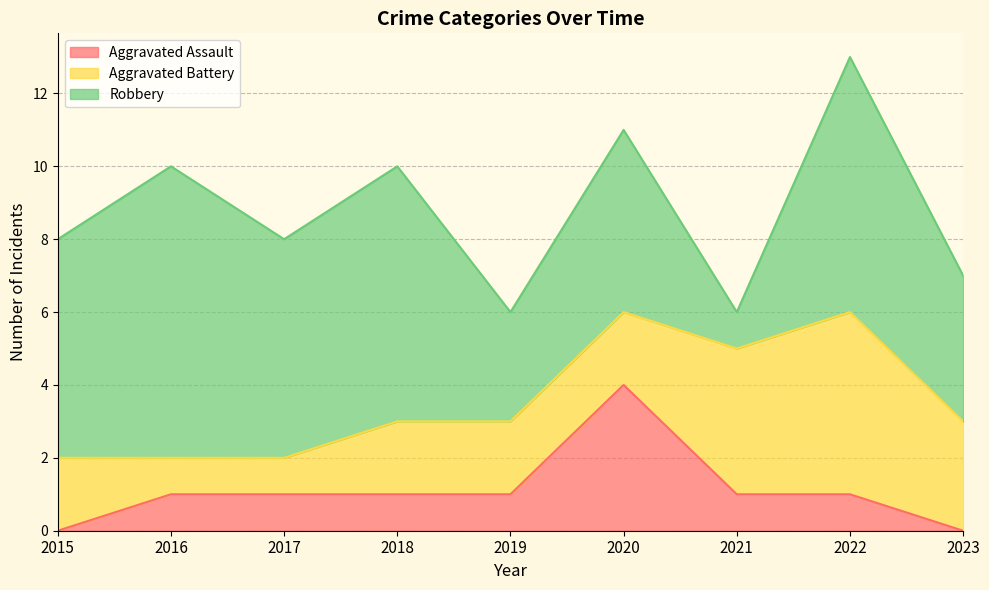

Rank the series at 2015 from lowest to highest value.

Aggravated Assault, Aggravated Battery, Robbery